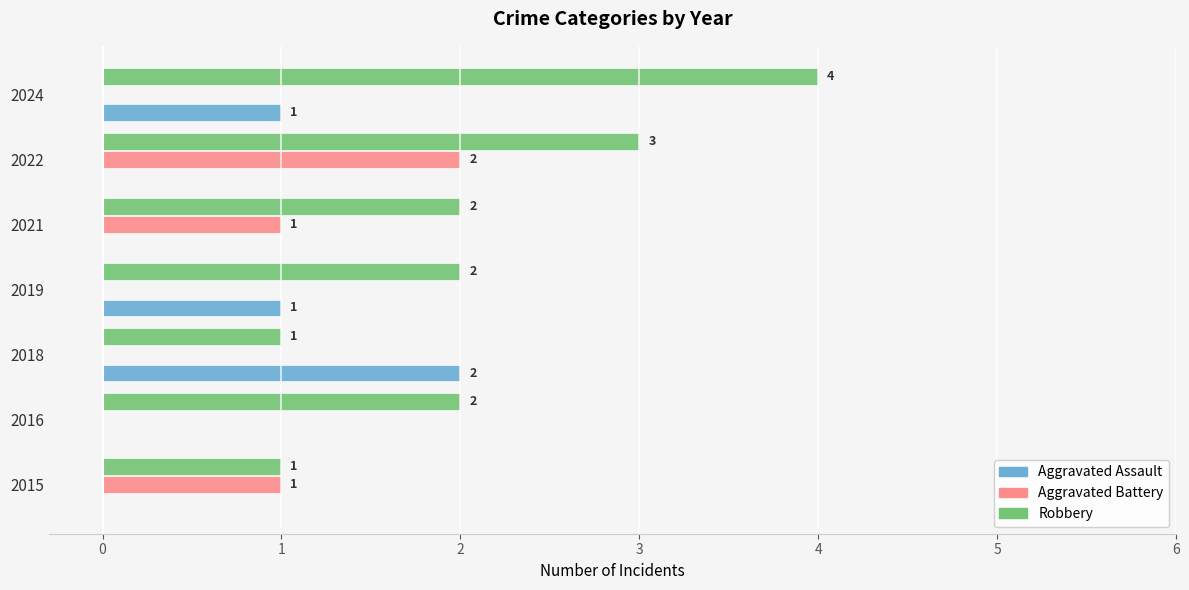

How many values in the Aggravated Assault series exceed 0?

3